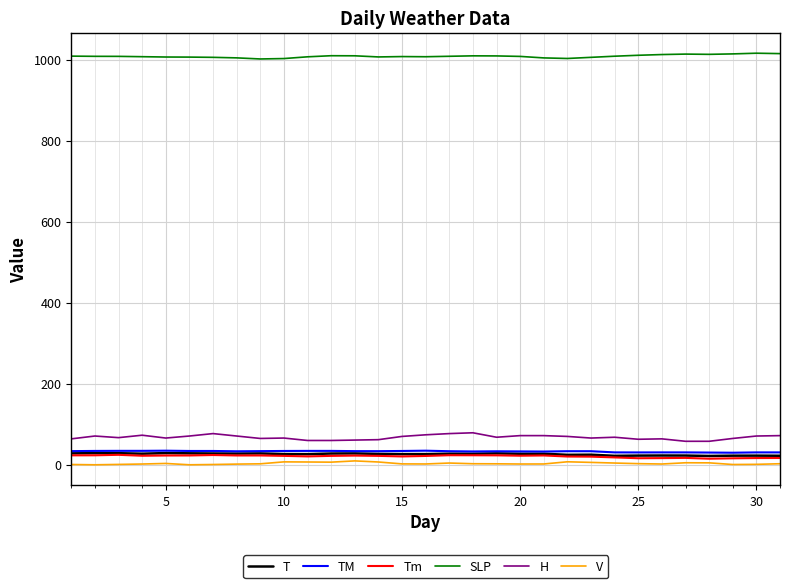

True or false: T and SLP intersect in this chart.

False